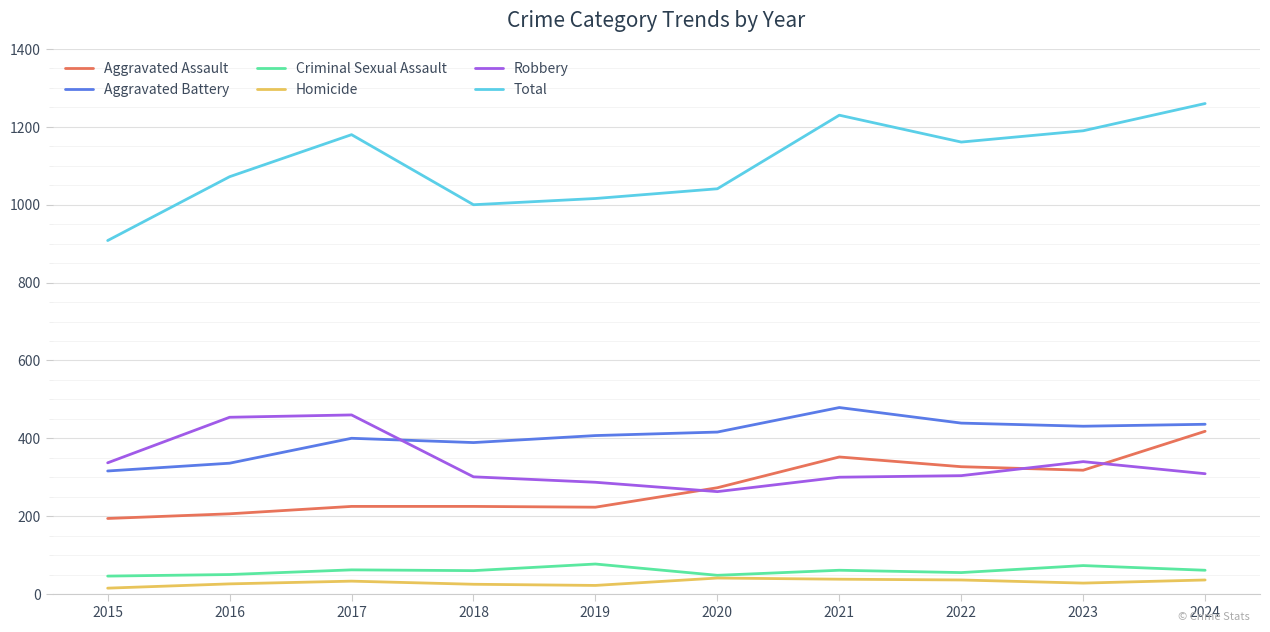

Which series has the largest range (max minus min)?

Total